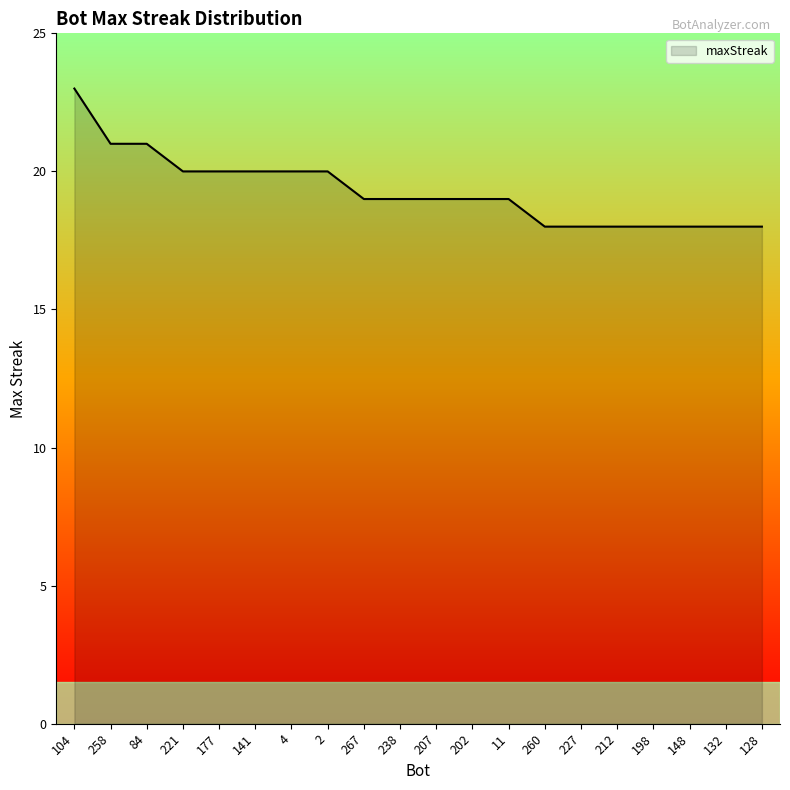

What position from the left is 221?

4